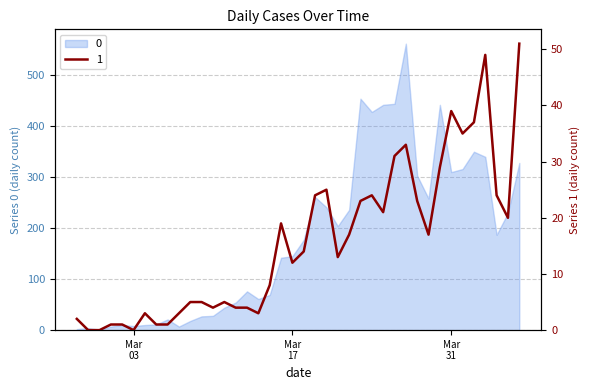

Between 2020-03-16 and 2020-03-13, which is larger?

2020-03-16